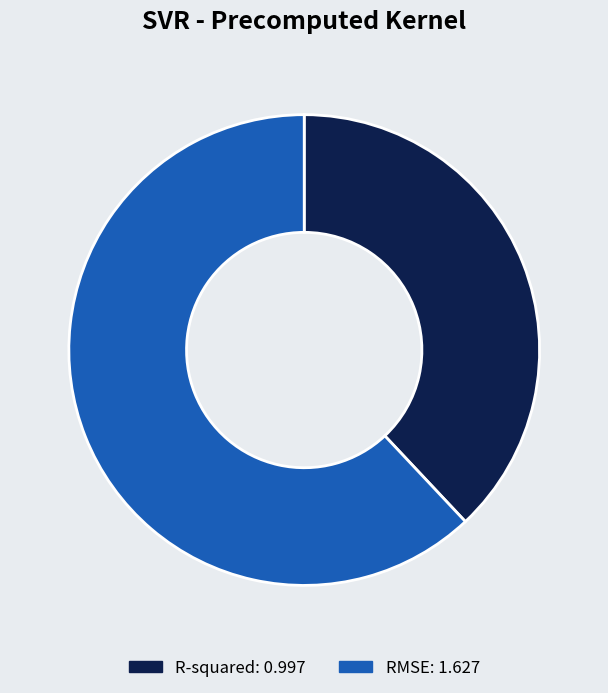

True or false: R-squared accounts for 47% of the total.

False